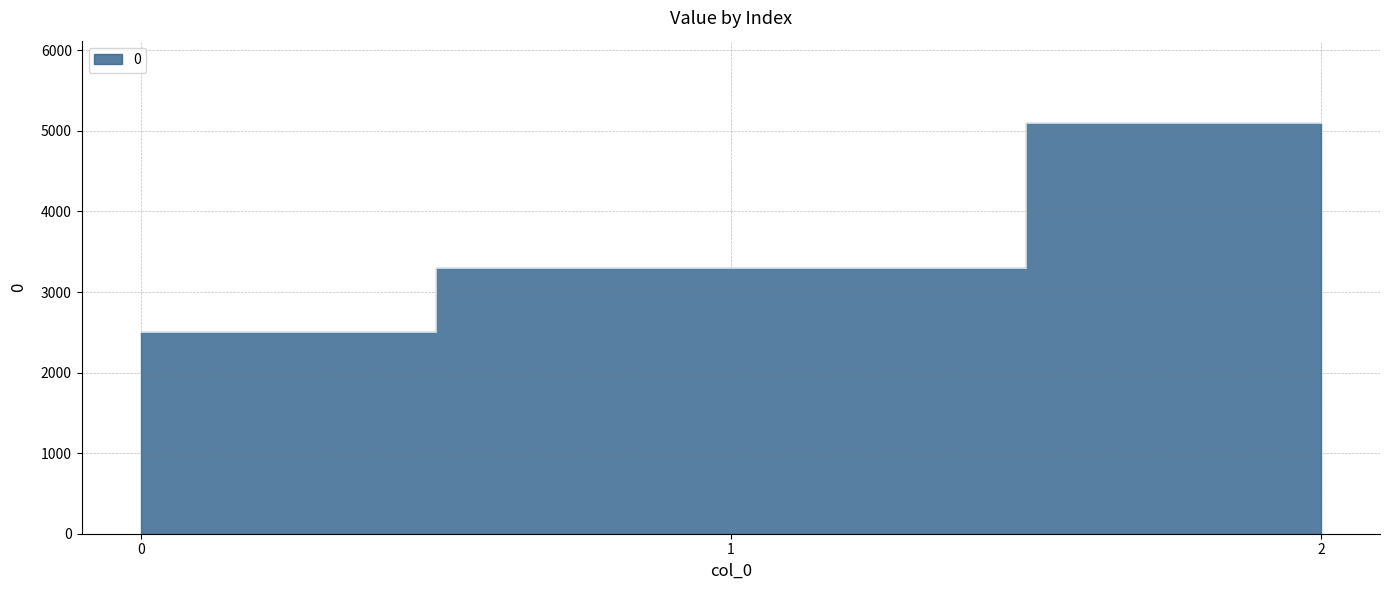

List the labels in order of value, smallest first.

0, 1, 2